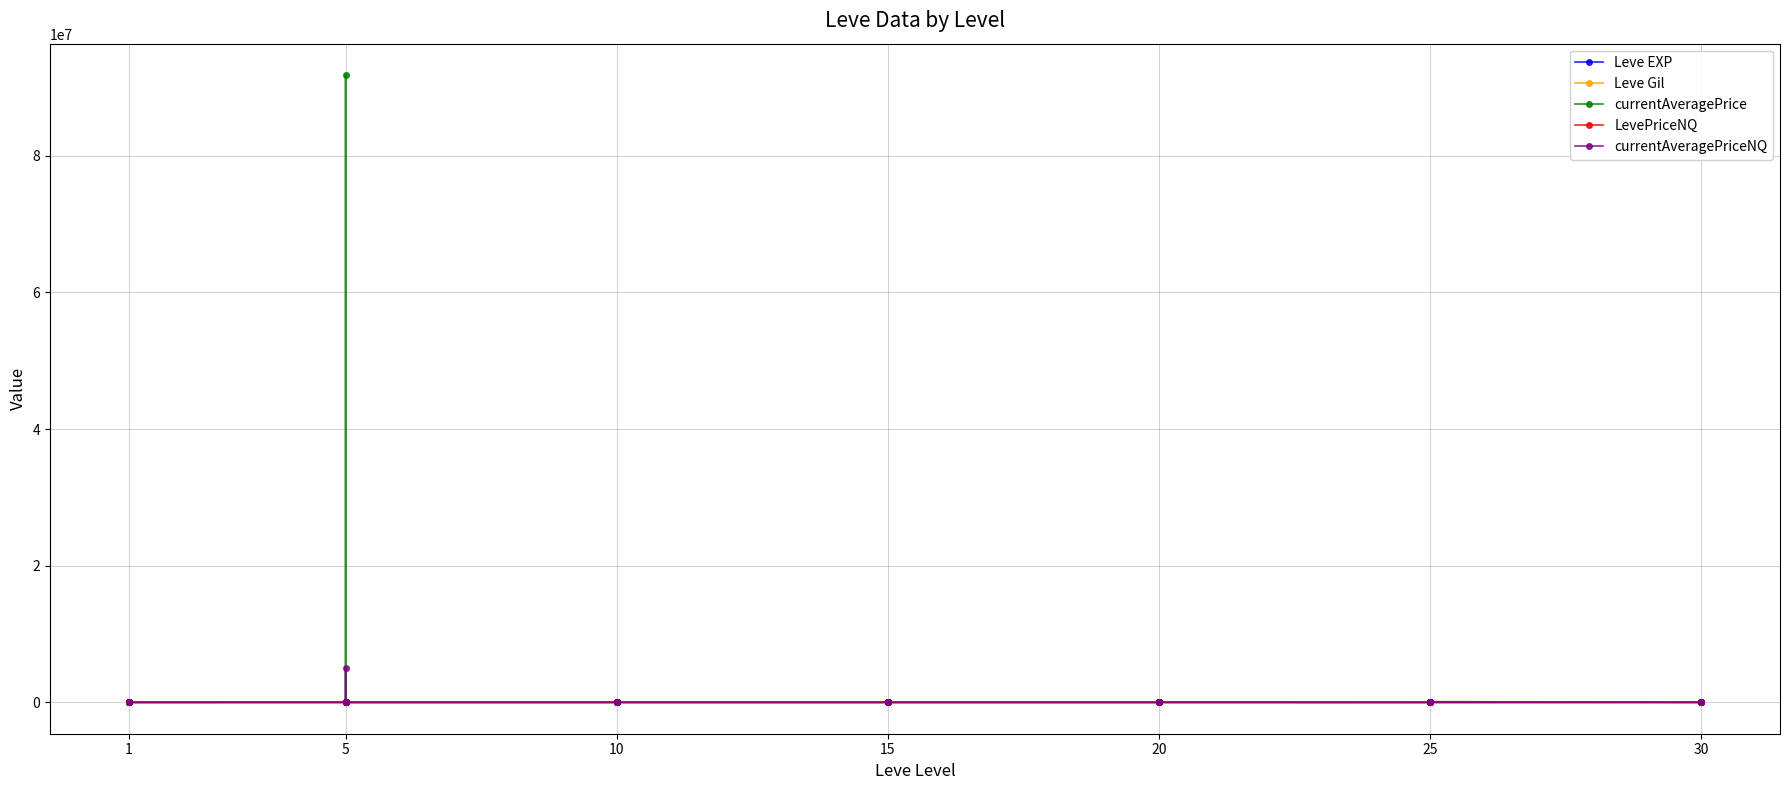

True or false: Leve EXP has a value of 6 at 20.

False